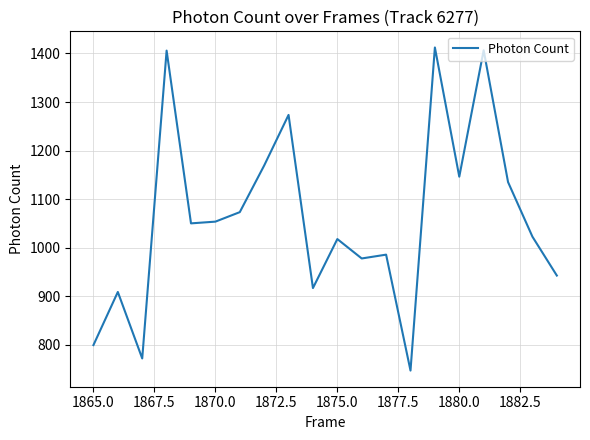

Is this an area chart (filled region under the line)?

No